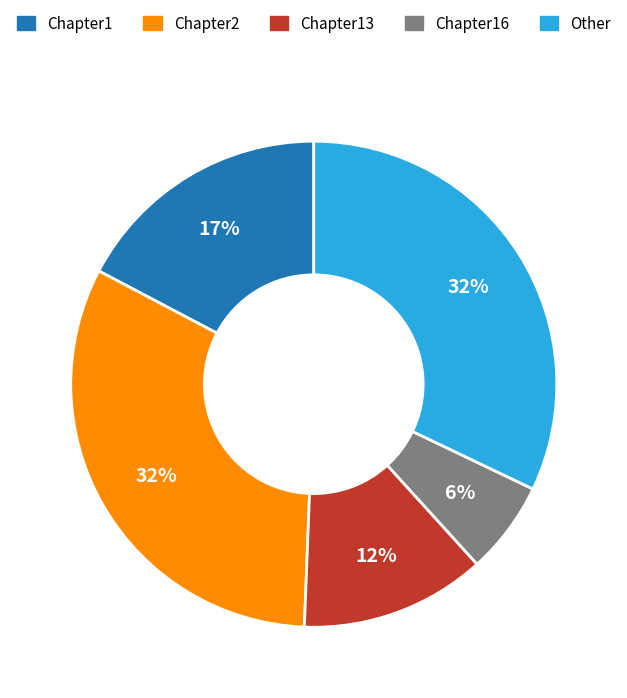

Count the number of slices in the pie.

5